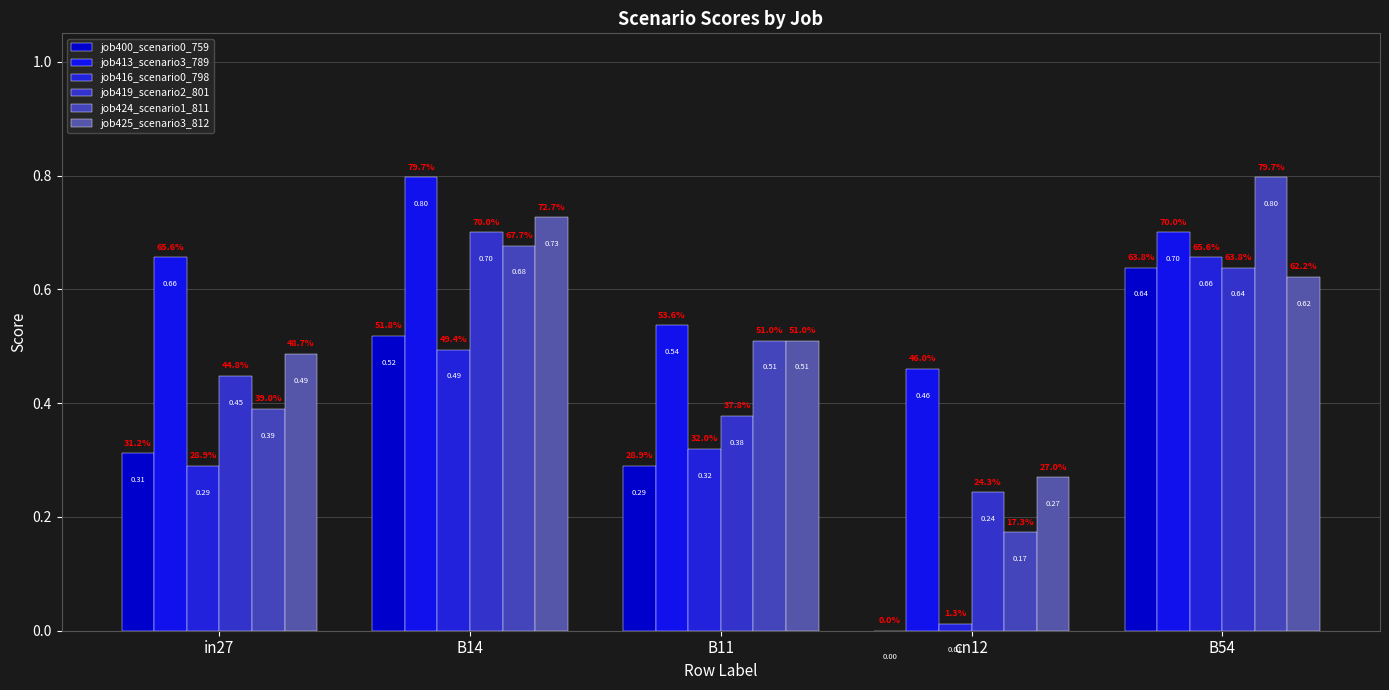

Is the value of job400_scenario0_759 at B14 greater than the value of job416_scenario0_798 at in27?

Yes